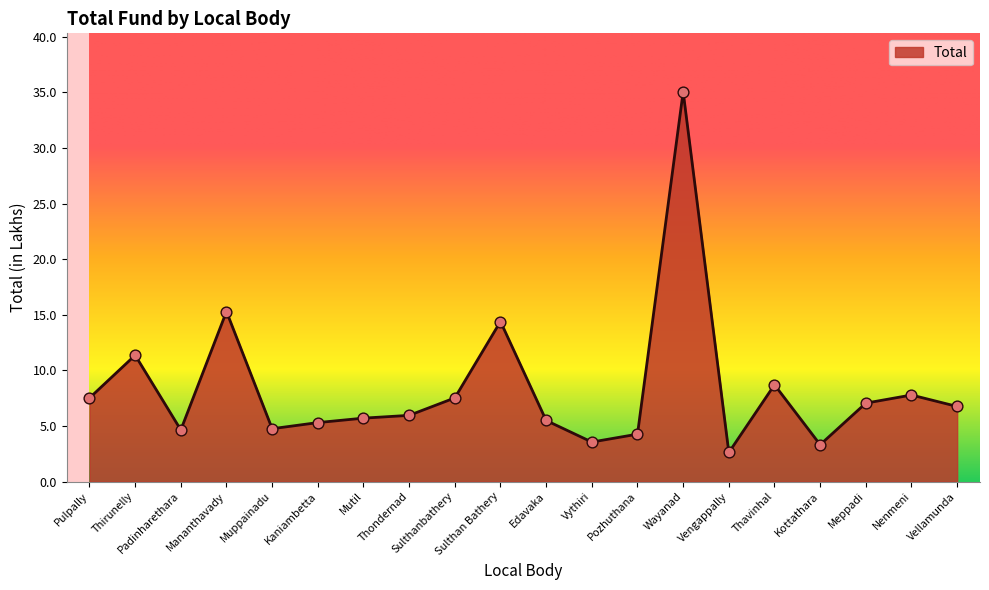

Which has a higher value, Mananthavady or Nenmeni?

Mananthavady